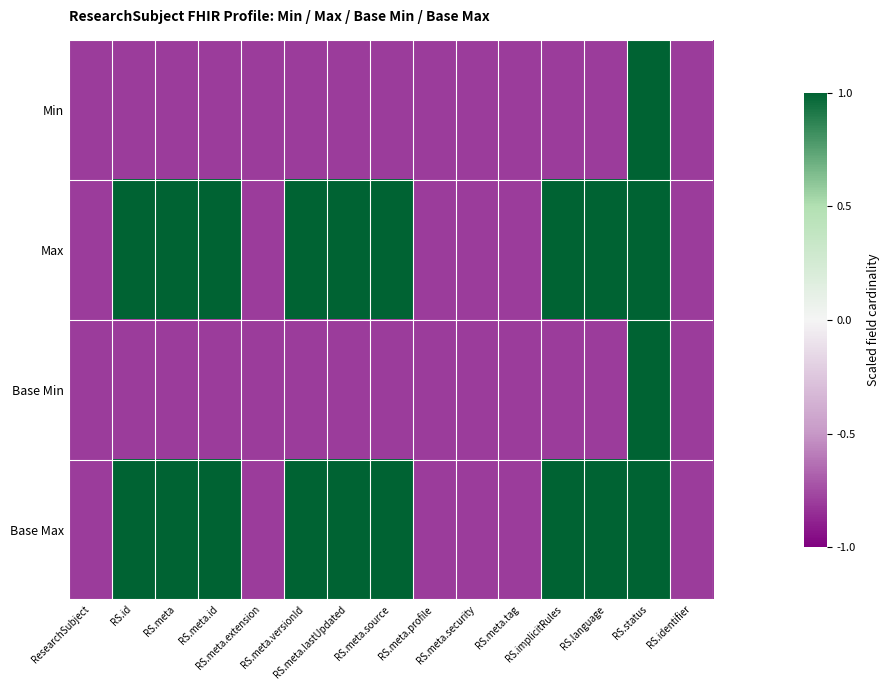

At which category is the sum across all series the highest?

RS.status